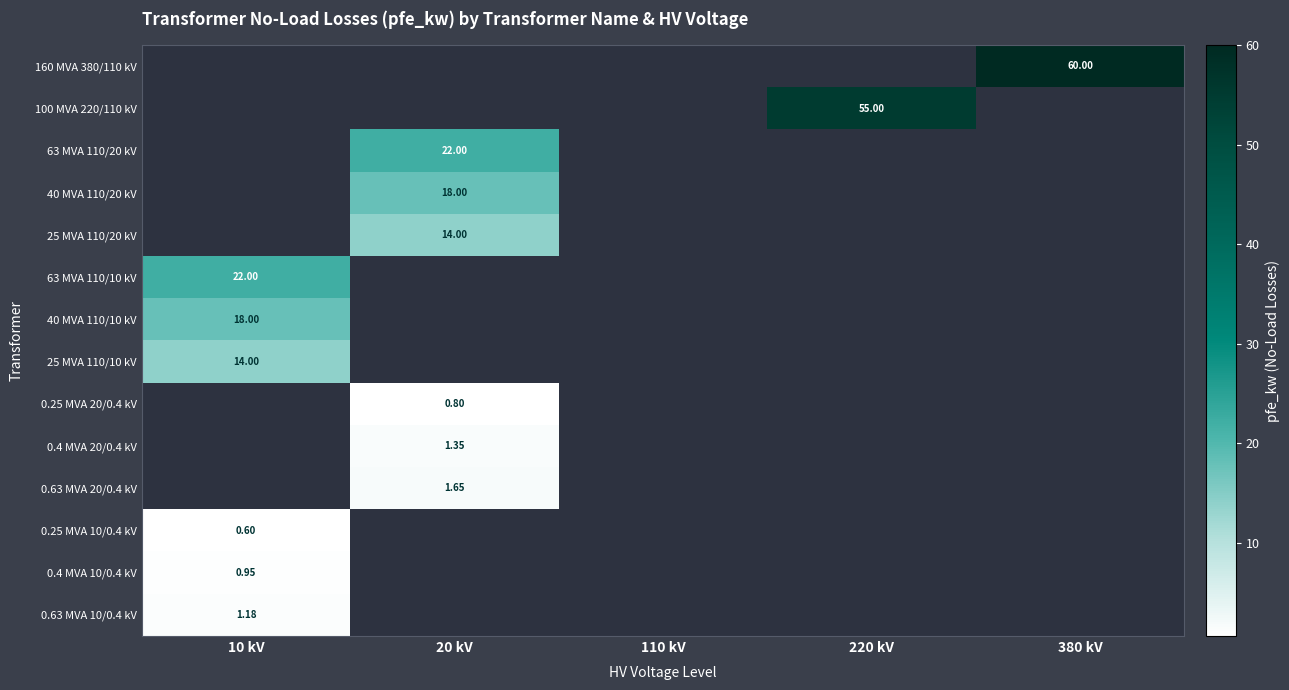

How many data points does each series have?

5